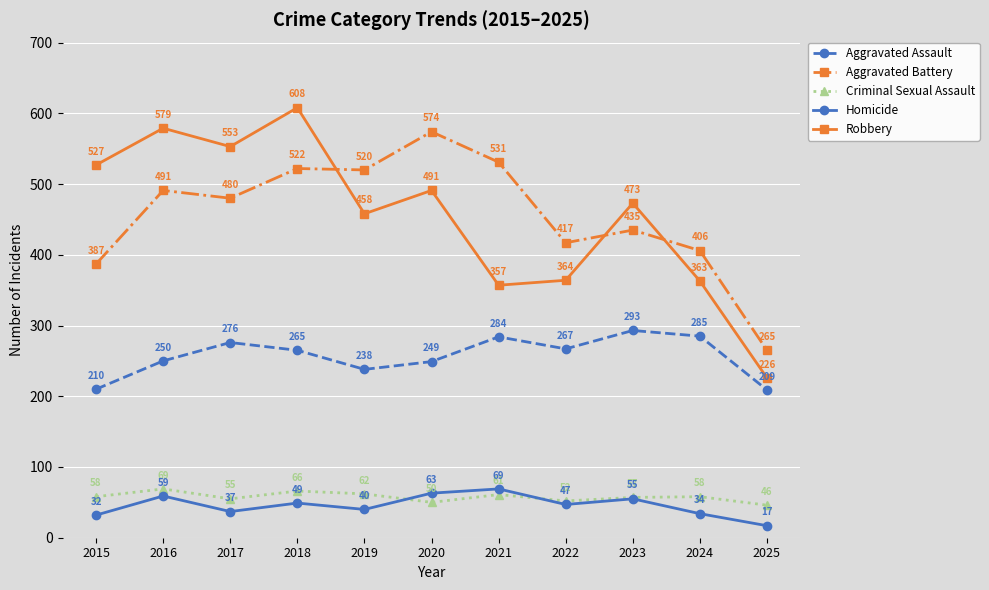

What is the difference between the Aggravated Battery values at 2016 and 2020?

83